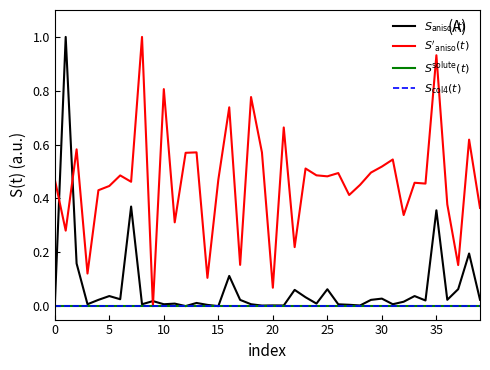

True or false: $S_{\rm aniso}(t)$ and $S^{\rm solute}(t)$ intersect in this chart.

False